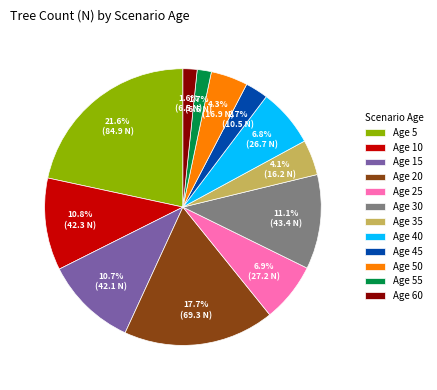

Which category has the biggest portion of the pie?

Age 5